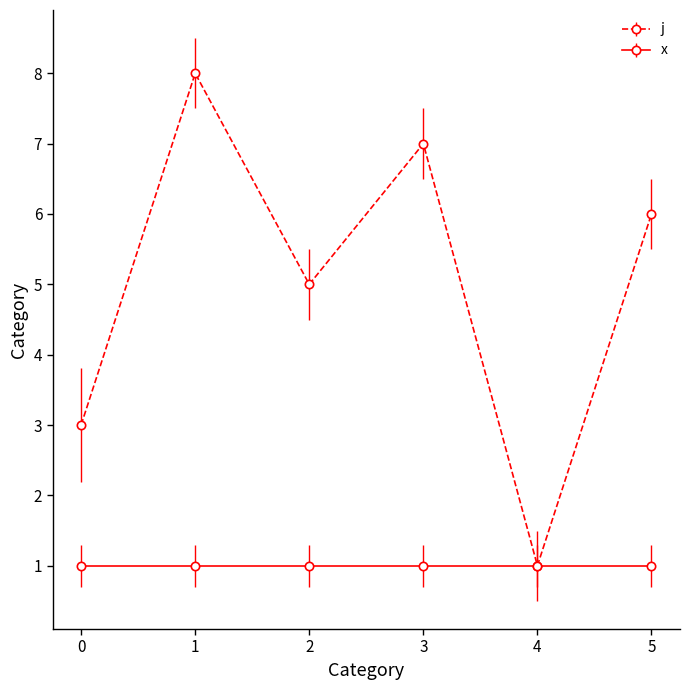

How many lines are shown in the chart?

2